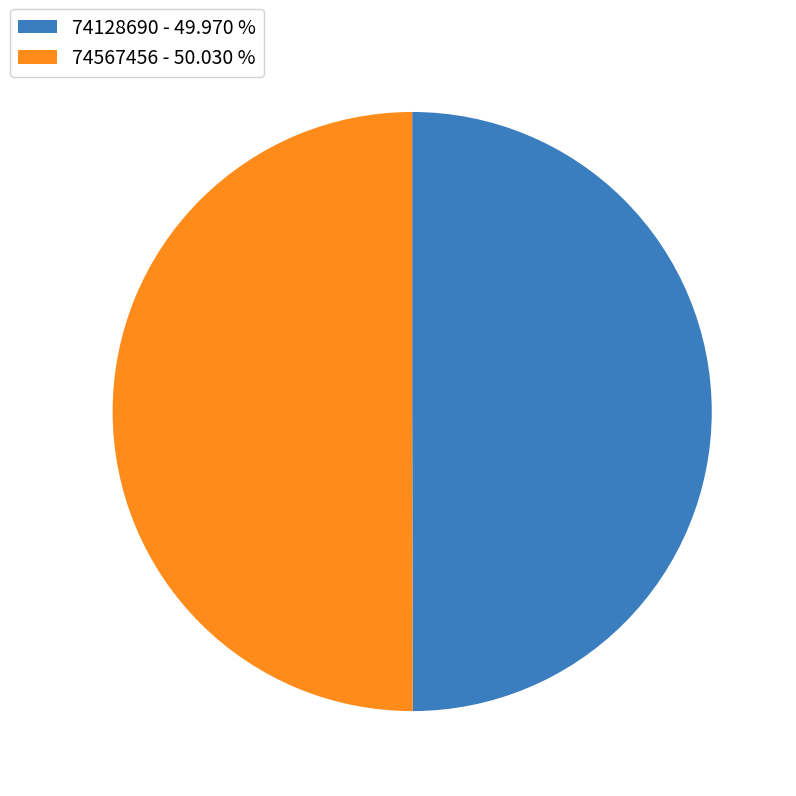

Combined, do 74128690 - 49.970 % and 74567456 - 50.030 % account for over 50%?

Yes